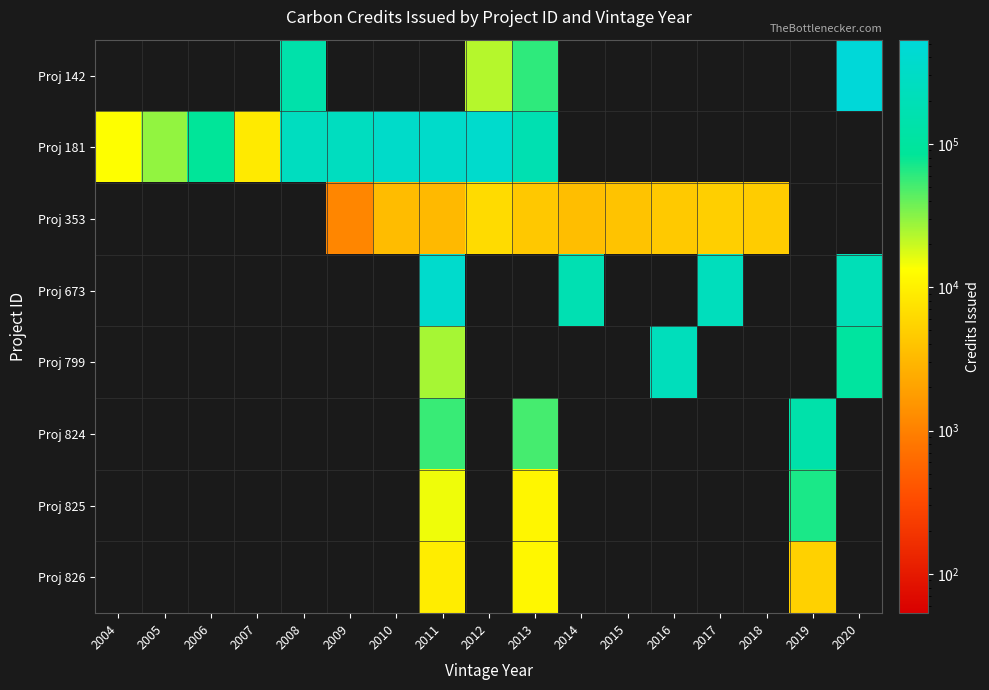

Reading right to left, transcribe all the data shown in this chart.

Proj 142: 2020=532089	2019=0	2018=0	2017=0	2016=0	2015=0	2014=0	2013=59738	2012=22790	2011=0	2010=0	2009=0	2008=139358	2007=0	2006=0	2005=0	2004=0
Proj 181: 2020=0	2019=0	2018=0	2017=0	2016=0	2015=0	2014=0	2013=170345	2012=373769	2011=349352	2010=344181	2009=258631	2008=258622	2007=8716	2006=85019	2005=29221	2004=13333
Proj 353: 2020=0	2019=0	2018=4700	2017=4975	2016=4439	2015=3878	2014=3536	2013=4336	2012=6438	2011=3160	2010=3406	2009=1118	2008=0	2007=0	2006=0	2005=0	2004=0
Proj 673: 2020=199544	2019=0	2018=0	2017=229902	2016=0	2015=0	2014=173015	2013=0	2012=0	2011=372381	2010=0	2009=0	2008=0	2007=0	2006=0	2005=0	2004=0
Proj 799: 2020=100358	2019=0	2018=0	2017=0	2016=226201	2015=0	2014=0	2013=0	2012=0	2011=25350	2010=0	2009=0	2008=0	2007=0	2006=0	2005=0	2004=0
Proj 824: 2020=0	2019=138235	2018=0	2017=0	2016=0	2015=0	2014=0	2013=50715	2012=0	2011=56064	2010=0	2009=0	2008=0	2007=0	2006=0	2005=0	2004=0
Proj 825: 2020=0	2019=69023	2018=0	2017=0	2016=0	2015=0	2014=0	2013=11265	2012=0	2011=14989	2010=0	2009=0	2008=0	2007=0	2006=0	2005=0	2004=0
Proj 826: 2020=0	2019=5258	2018=0	2017=0	2016=0	2015=0	2014=0	2013=11355	2012=0	2011=9206	2010=0	2009=0	2008=0	2007=0	2006=0	2005=0	2004=0